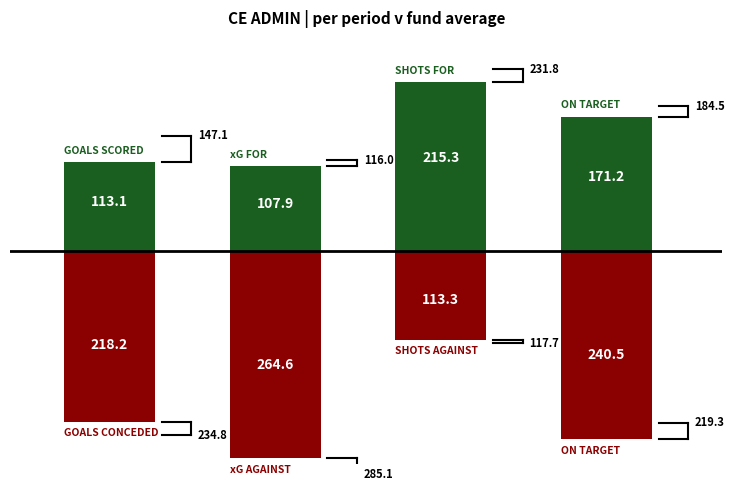

What is the total value across all series at 2?

102.0